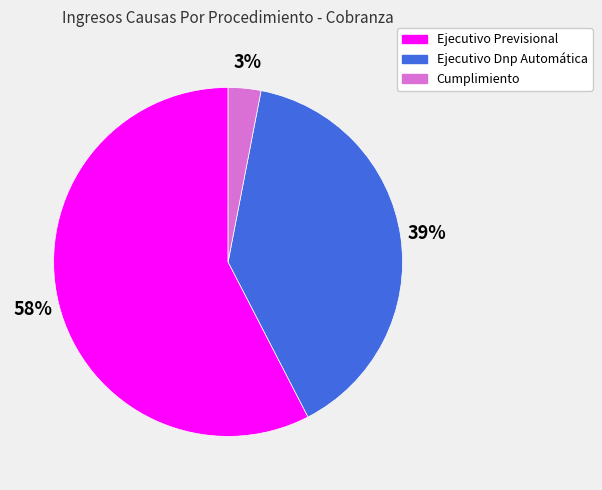

Rank the categories by value from highest to lowest.

Ejecutivo Previsional, Ejecutivo Dnp Automática, Cumplimiento